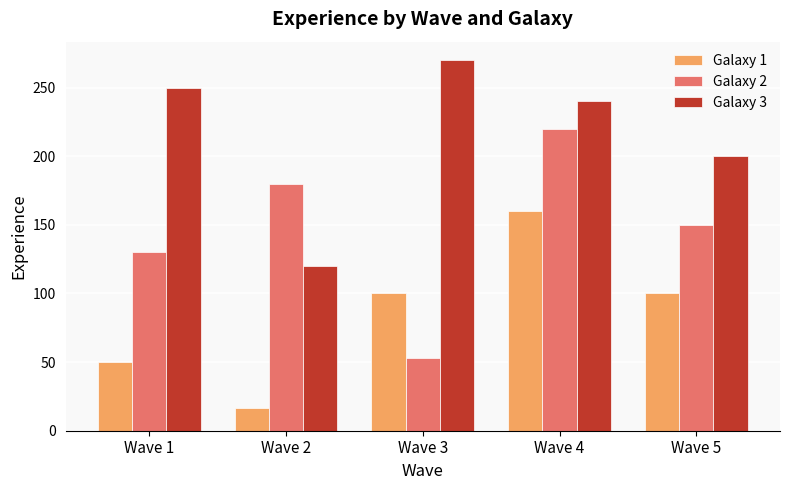

What is the average value of the Galaxy 3 series?

216.0